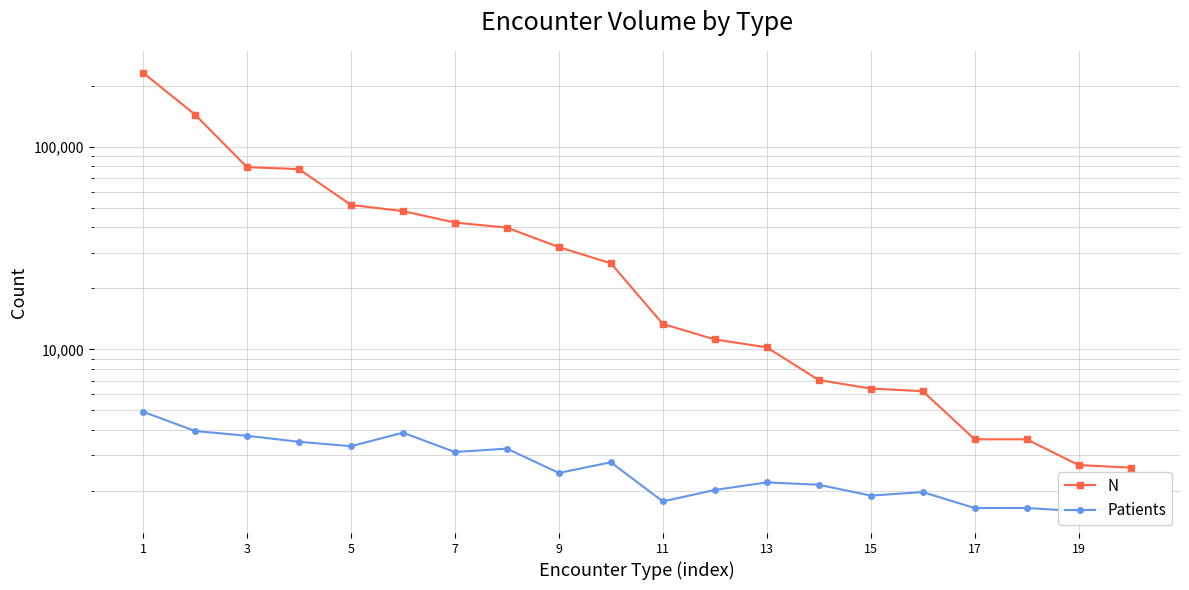

At how many categories does at least one series exceed 110051?

2